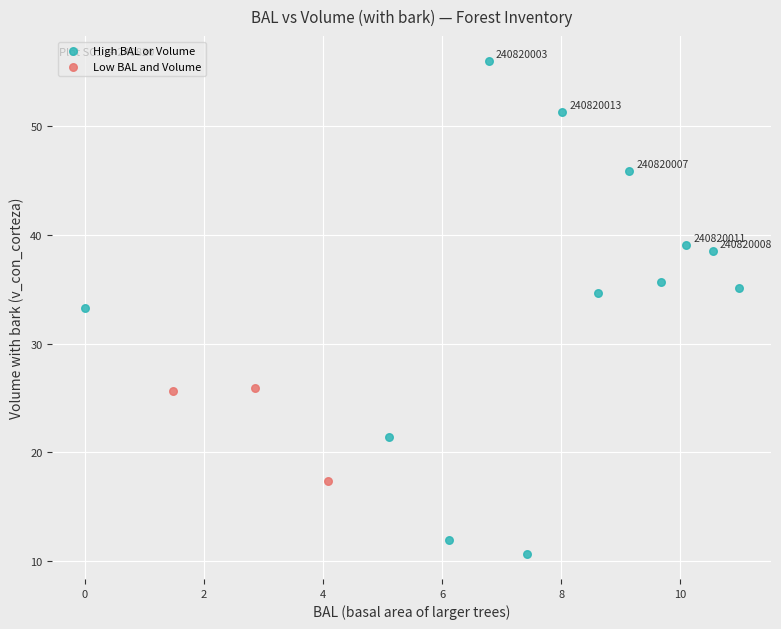

What are all the series names shown in the legend?

High BAL or Volume, Low BAL and Volume